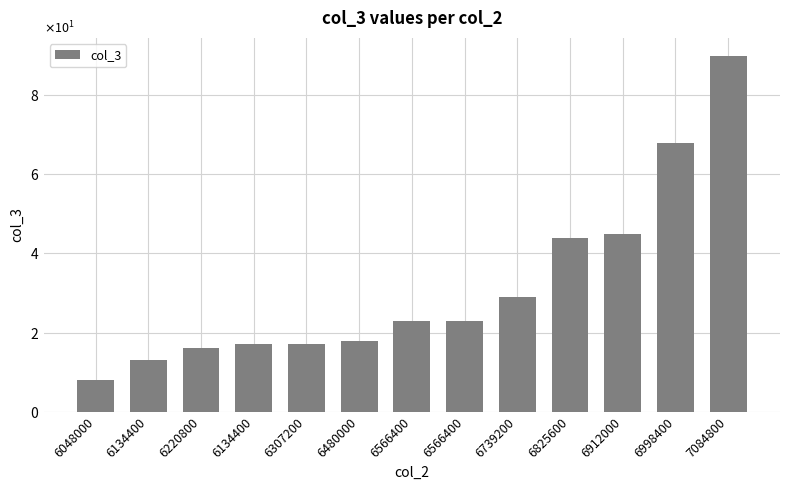

Are the bars horizontal?

No